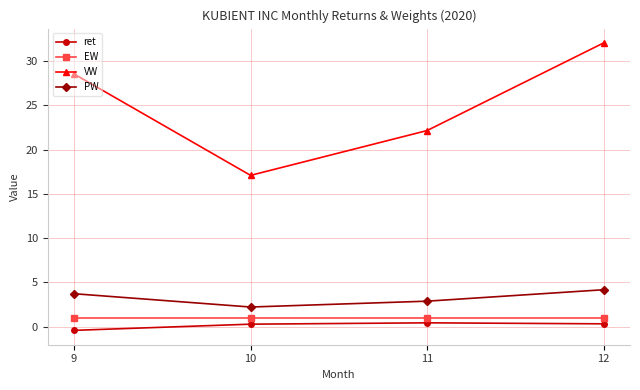

What is the greatest value displayed?

32.0